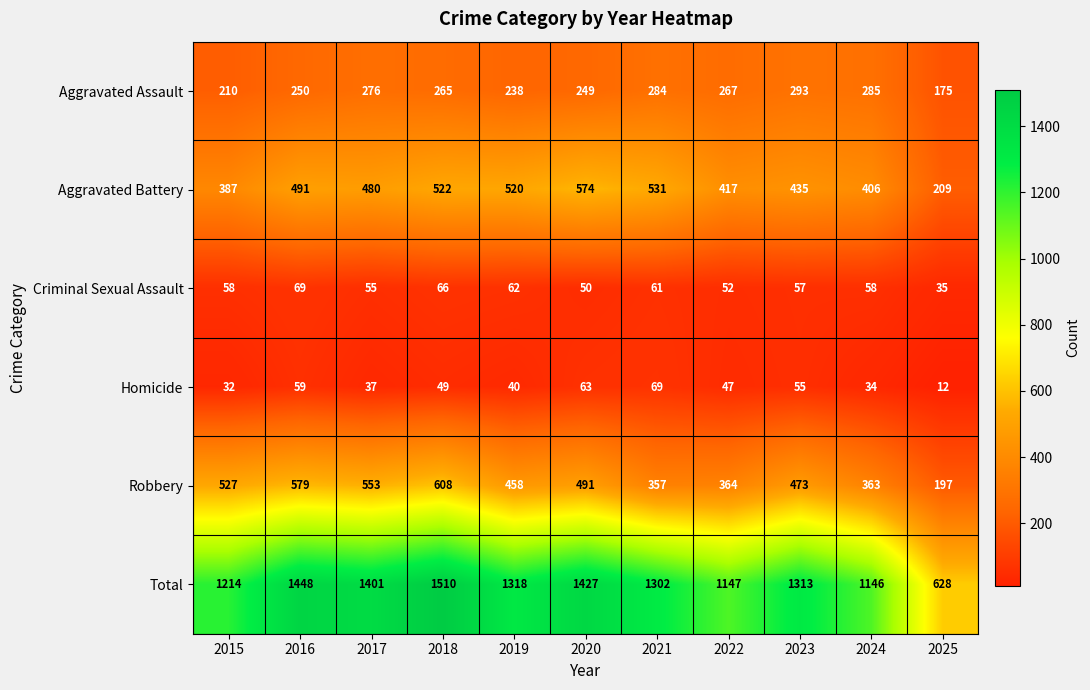

What is the spread (max minus min) of values at 2016?

1389